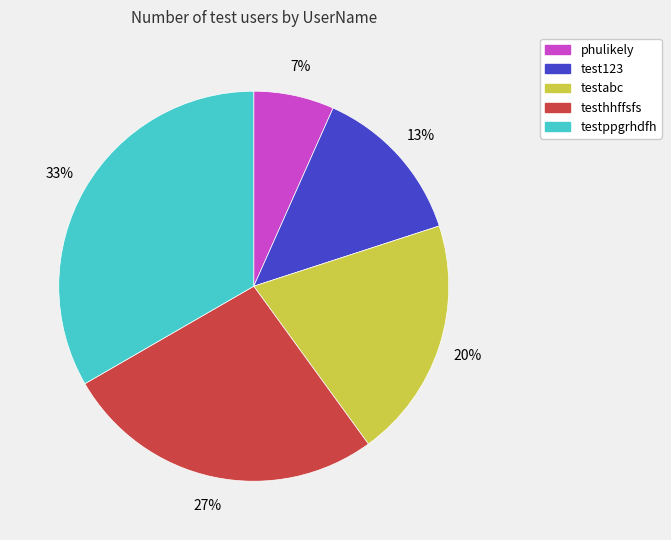

Approximately how many times larger is the value at testabc compared to test123?

1.5